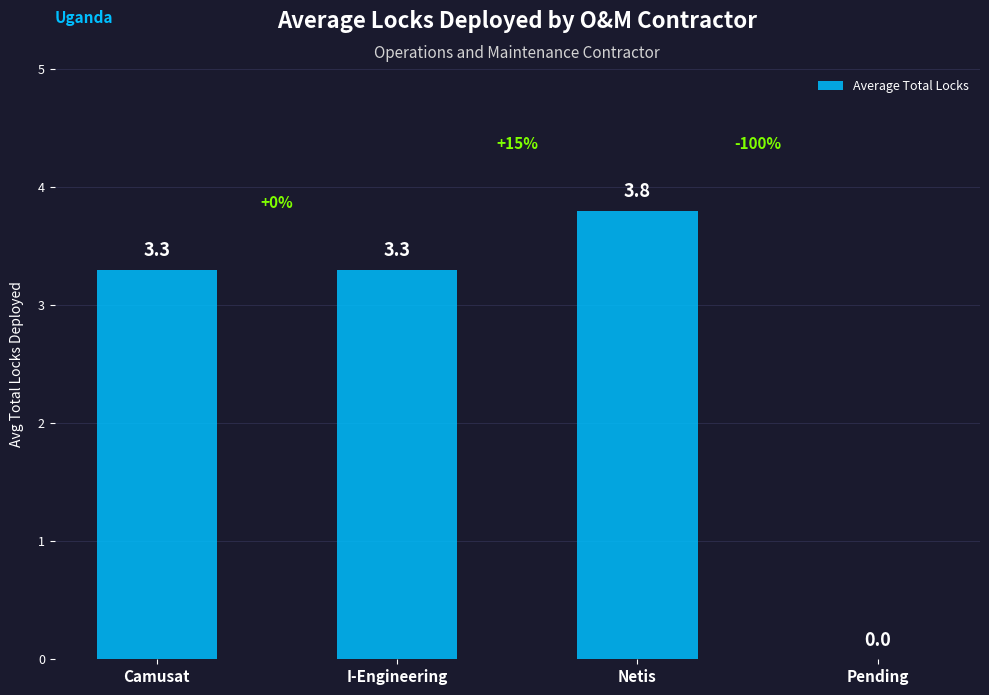

How many values are above zero?

3